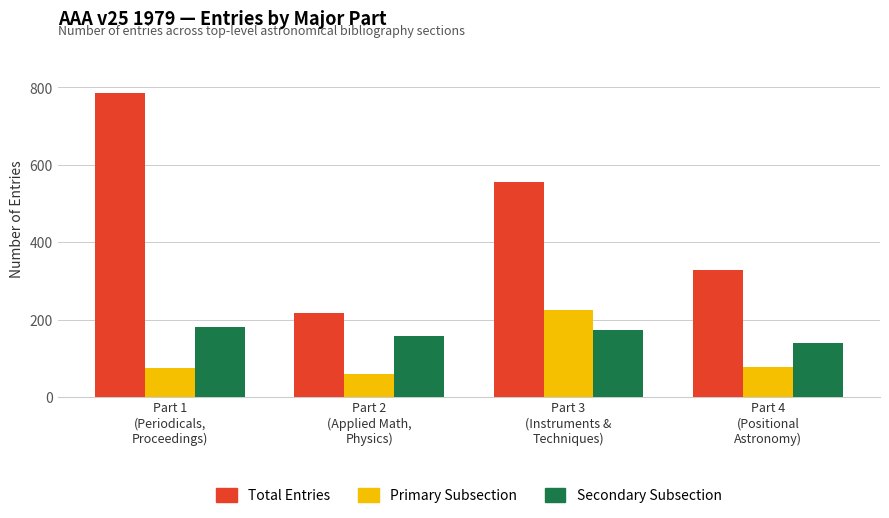

What is the maximum value shown in the chart?

786